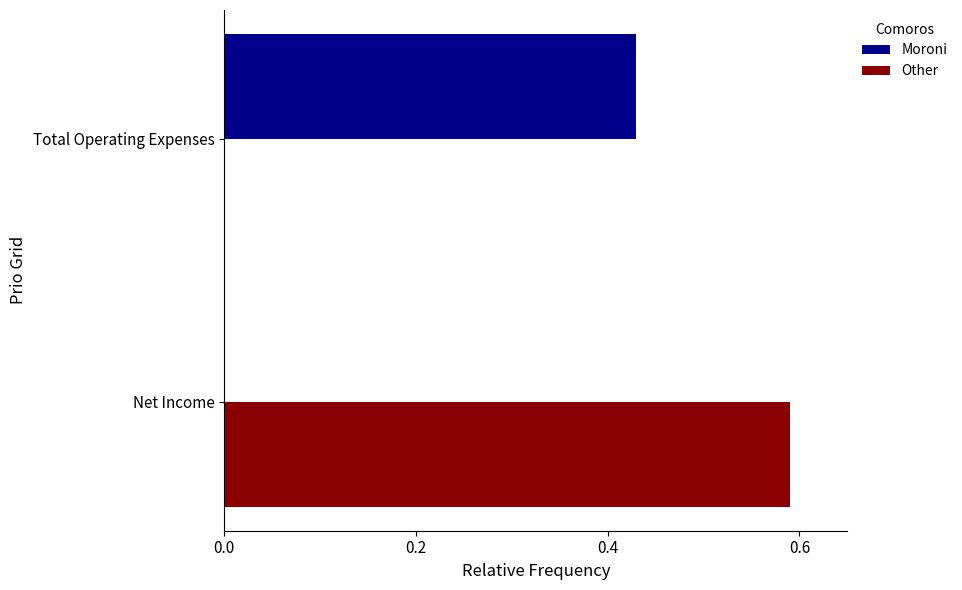

Which series has the largest total across all categories?

Other